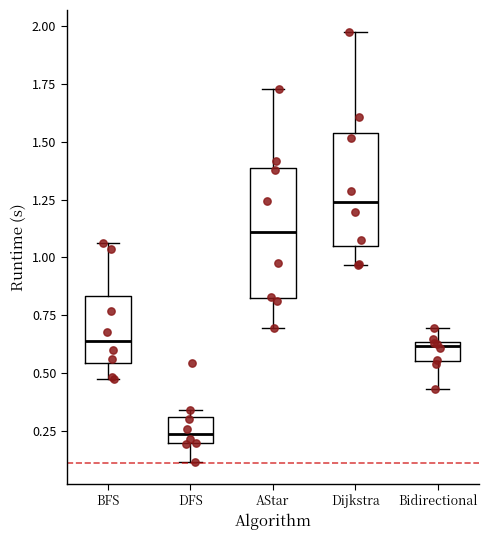

Reading left to right, read every box against the y-axis: the position of its median line, the range the box covers, and the ends of its whiskers. The values are not printed on the chart, so give them approximately, as read against the axis.

BFS: median 0.65, box 0.55 to 0.85, whiskers 0.45 to 1.05
DFS: median 0.25, box 0.20 to 0.30, whiskers 0.10 to 0.35
AStar: median 1.10, box 0.85 to 1.40, whiskers 0.70 to 1.75
Dijkstra: median 1.25, box 1.05 to 1.55, whiskers 0.95 to 2.00
Bidirectional: median 0.60, box 0.55 to 0.65, whiskers 0.45 to 0.70